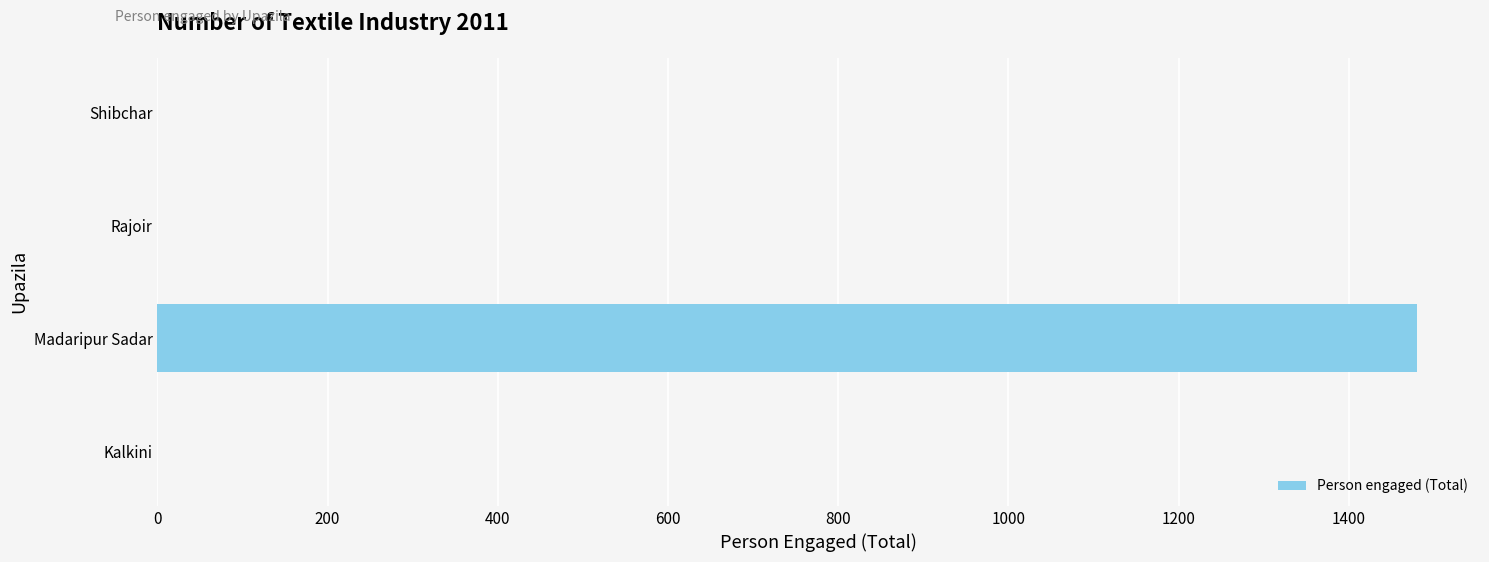

Which has a higher value, Kalkini or Madaripur Sadar?

Madaripur Sadar